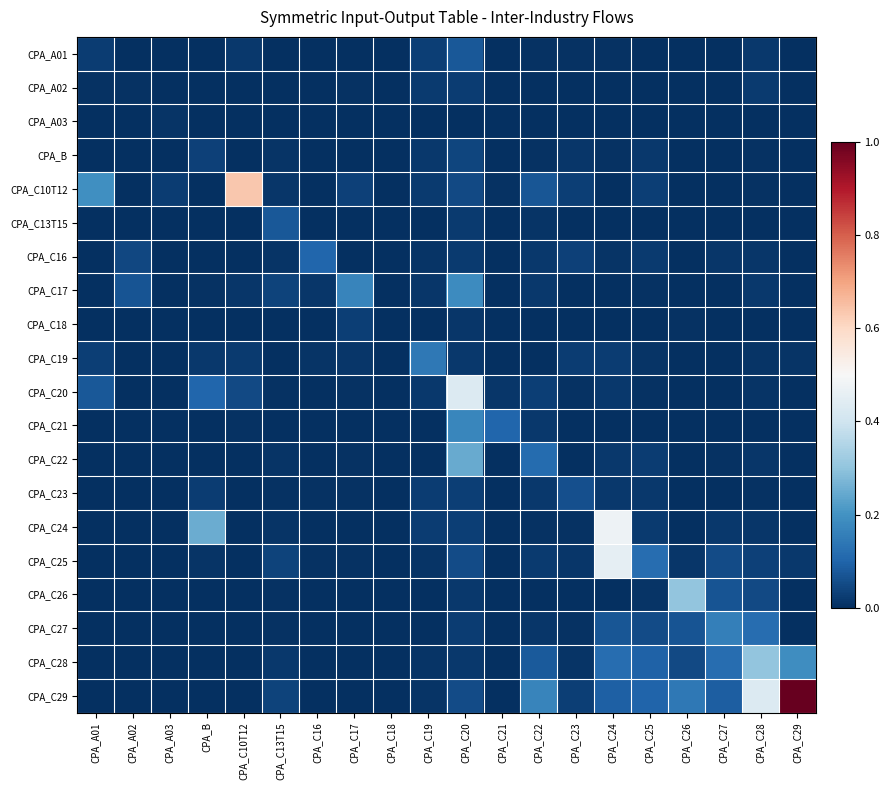

Which series has the largest range (max minus min)?

CPA_C29